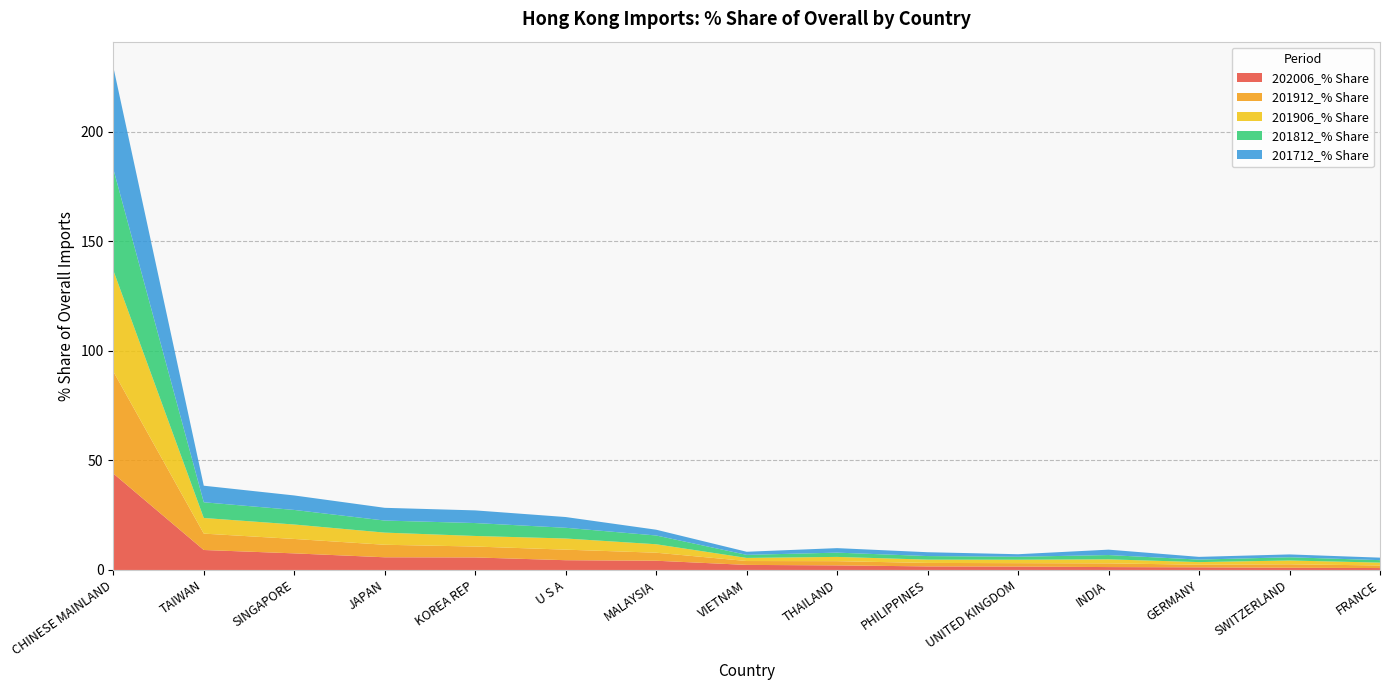

Reading left to right, list all the values displayed in this chart.

202006_% Share: 44.0	9.1	7.6	5.8	5.7	4.5	4.2	2.3	2.1	1.6	1.5	1.3	1.2	1.0	0.9
201912_% Share: 46.6	7.5	6.6	5.7	5.0	4.8	3.7	1.8	1.9	1.6	1.6	1.7	1.2	1.6	1.2
201906_% Share: 46.2	7.1	6.6	5.5	4.8	5.1	3.9	1.4	1.9	1.5	1.6	1.8	1.2	1.7	1.3
201812_% Share: 46.3	7.2	6.7	5.5	5.9	4.9	4.0	1.4	2.0	1.6	1.4	2.0	1.2	1.5	1.1
201712_% Share: 46.6	7.6	6.6	5.8	5.8	4.9	2.6	1.4	2.1	1.8	1.2	2.5	1.2	1.3	1.1